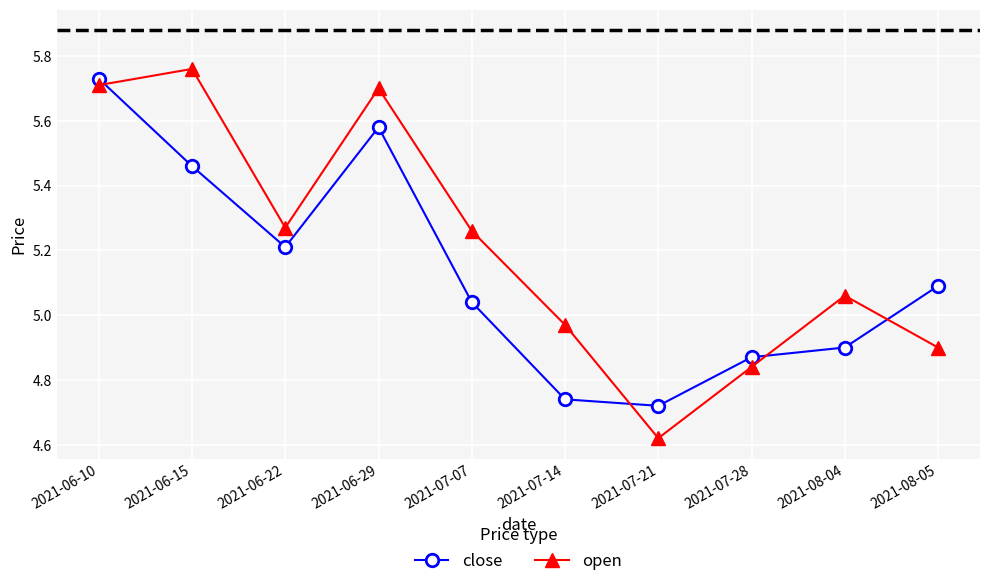

Rank the series by their average value, from lowest to highest.

close, open